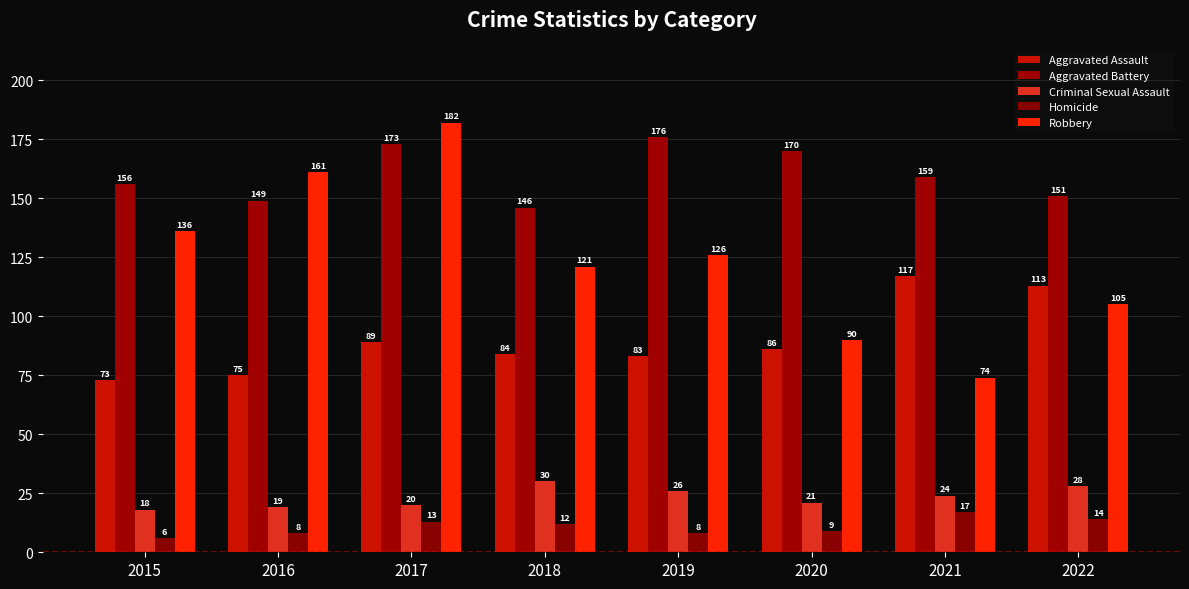

How many data points does each series have?

8